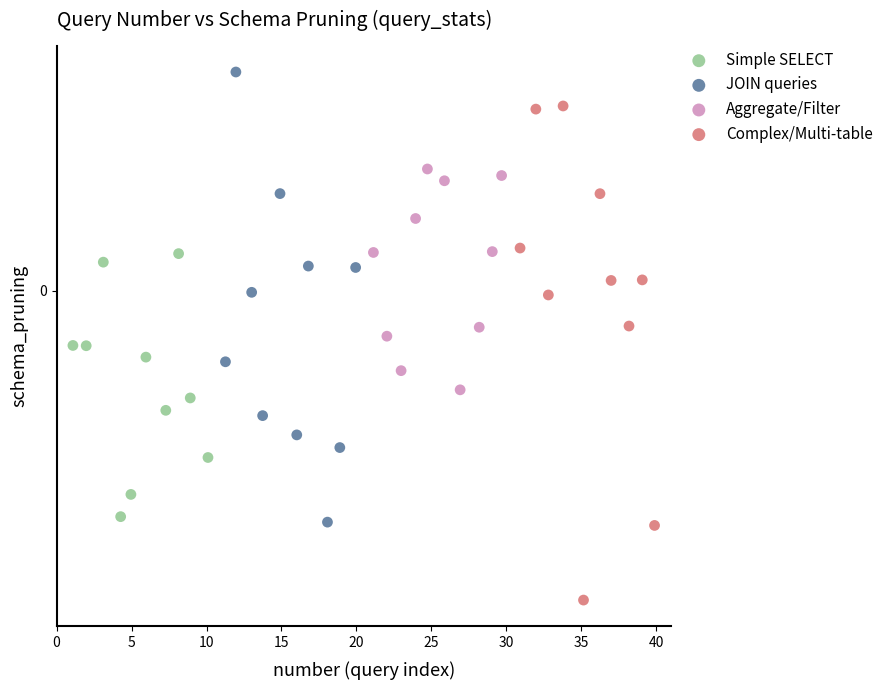

What are all the series names shown in the legend?

Simple SELECT, JOIN queries, Aggregate/Filter, Complex/Multi-table